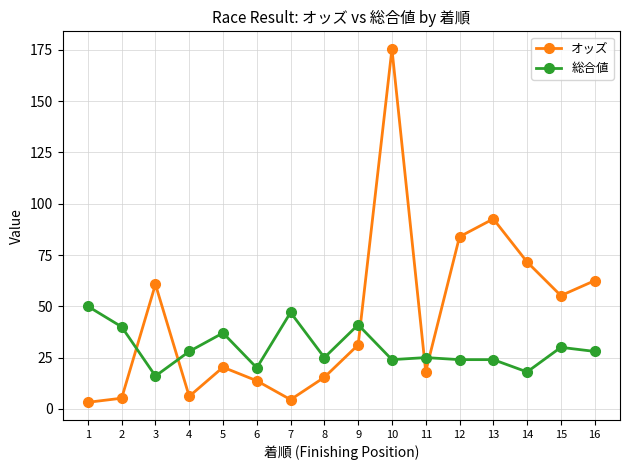

What is the value of the オッズ point at the 2nd from the left?

5.2